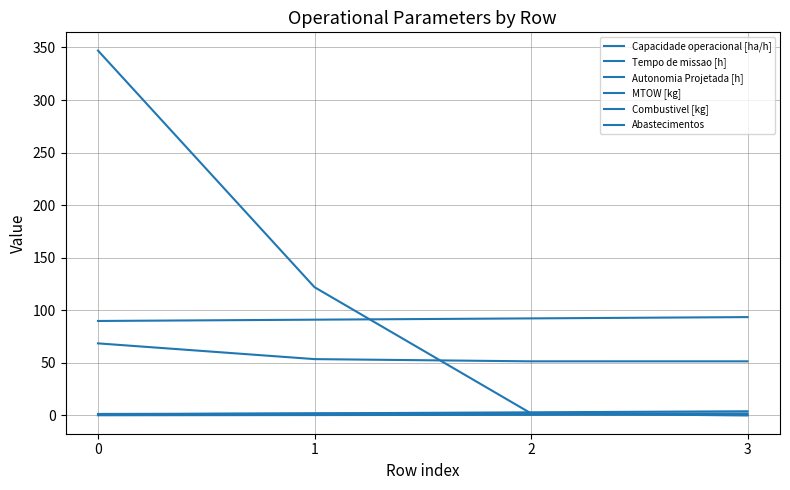

The value of Tempo de missao [h] at 0 is 68.6. True or false?

True